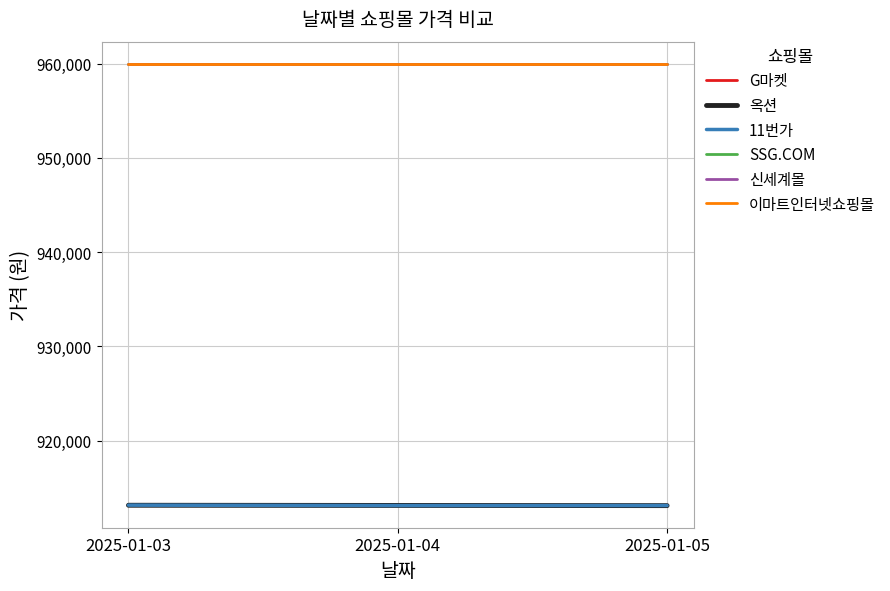

How many lines are shown in the chart?

6